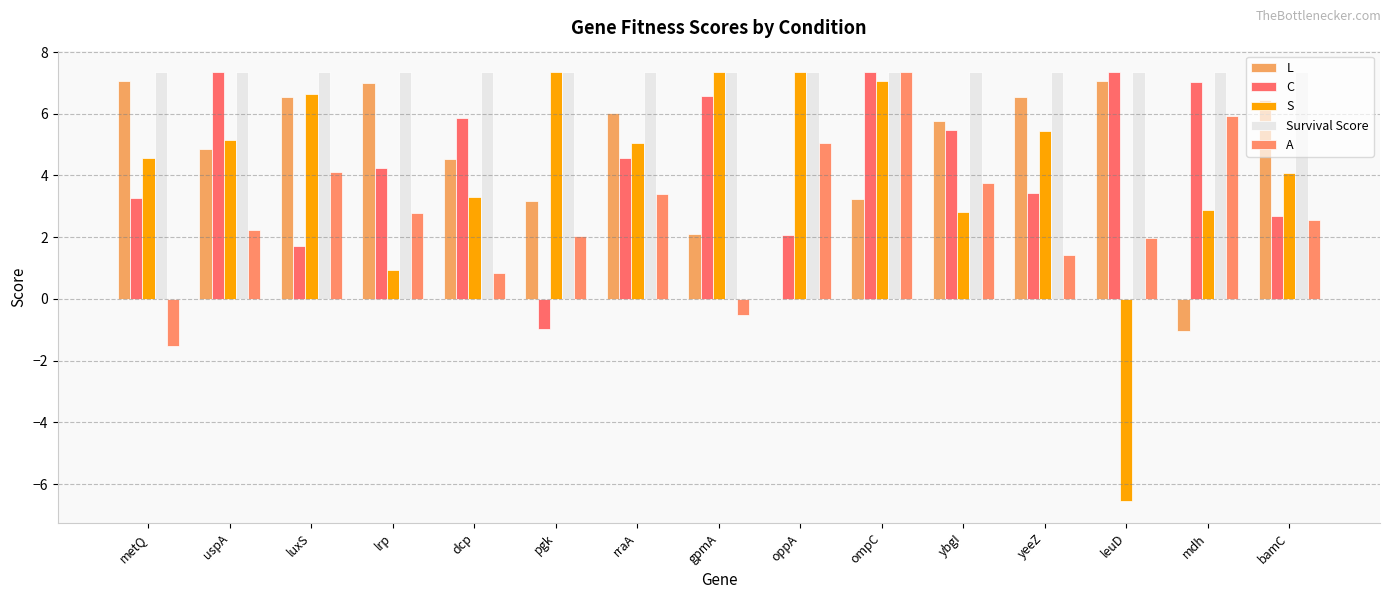

Rank the categories by Survival Score value from highest to lowest.

metQ, uspA, luxS, lrp, dcp, pgk, rraA, gpmA, oppA, ompC, ybgI, yeeZ, leuD, mdh, bamC